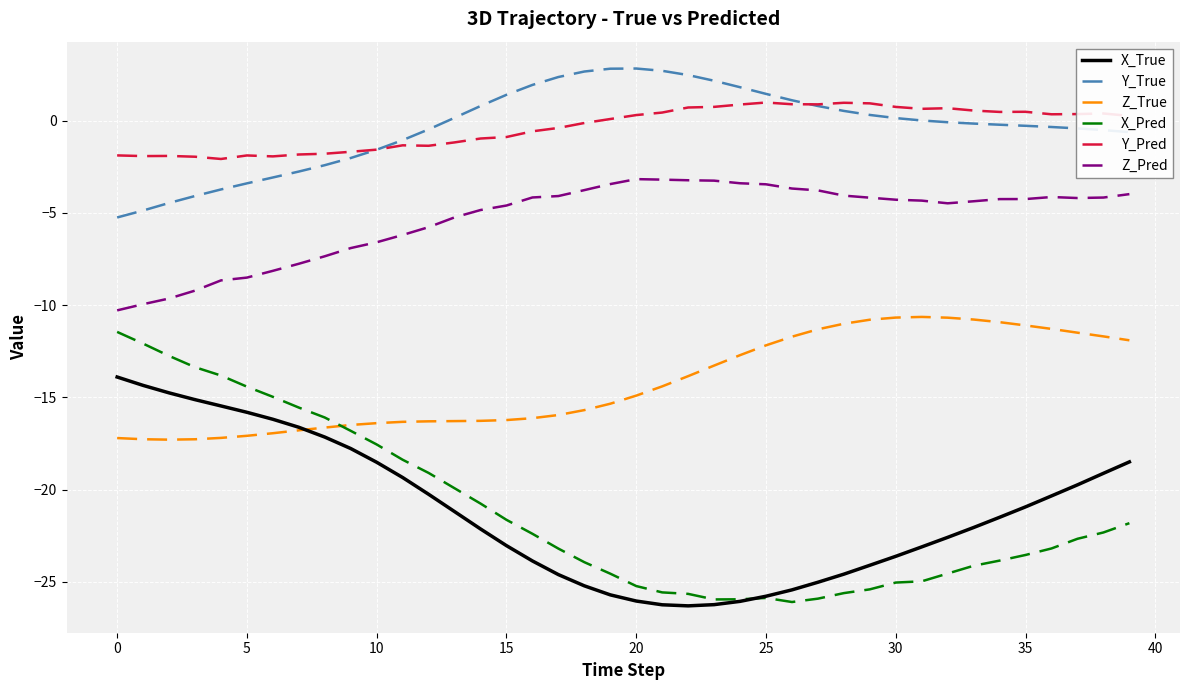

What is the highest value of the Y_True series?

2.8